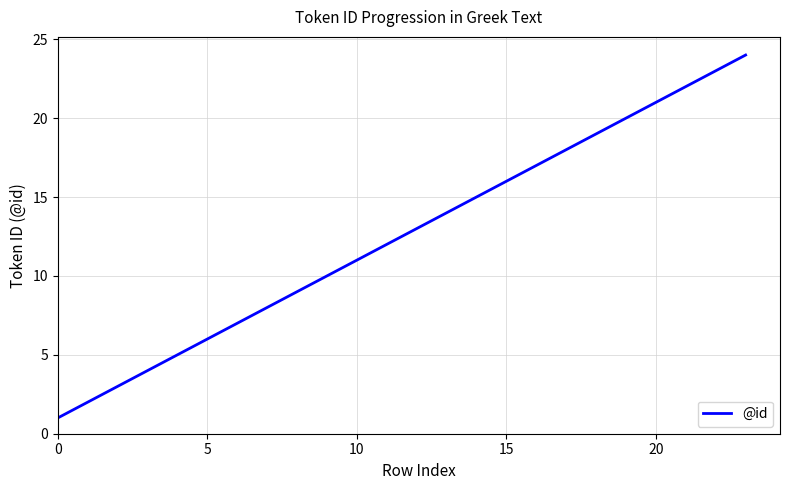

What is the maximum value shown in the chart?

24